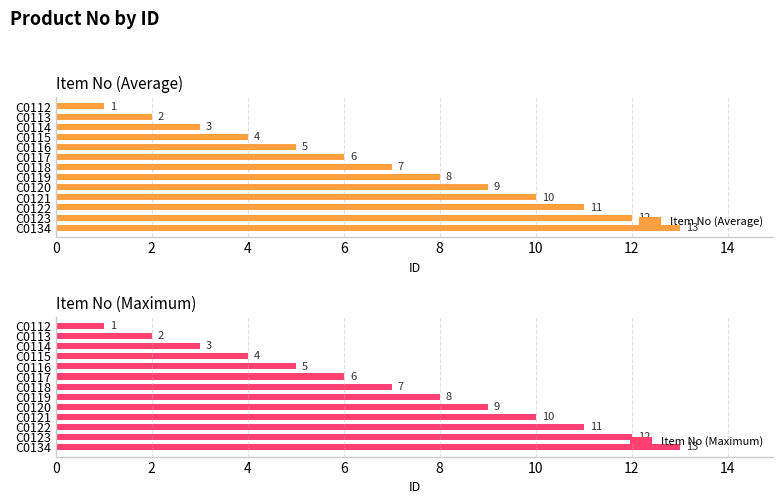

What is the sum of all Item No (Maximum) values?

91